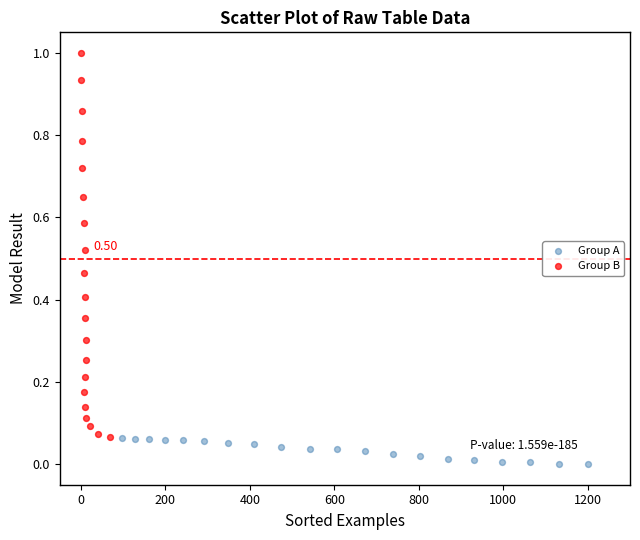

Which series contains the lowest Y value?

Group A